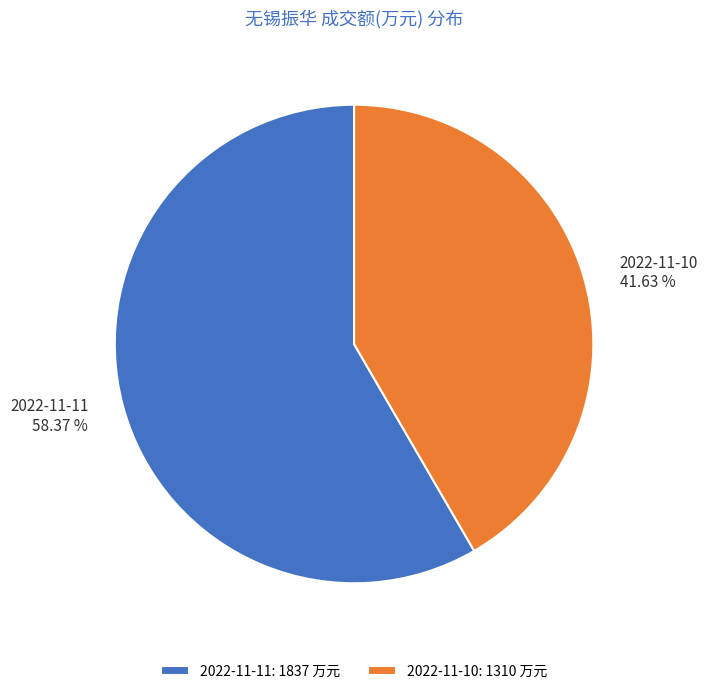

Combined, what portion of the pie is 2022-11-11 and 2022-11-10?

100.0%